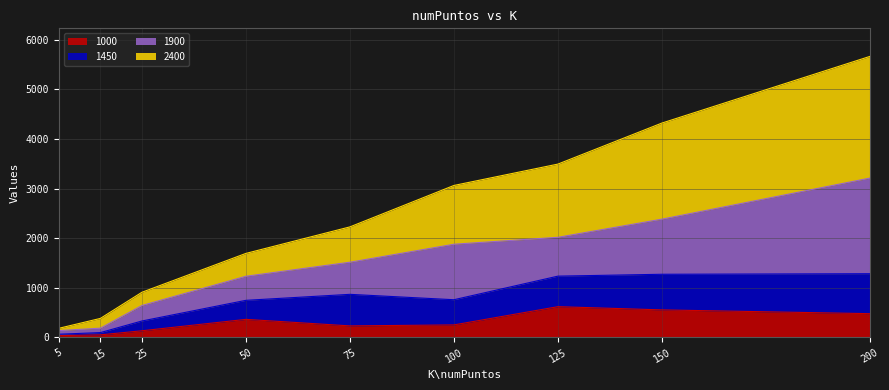

At which category is the sum across all series the highest?

200